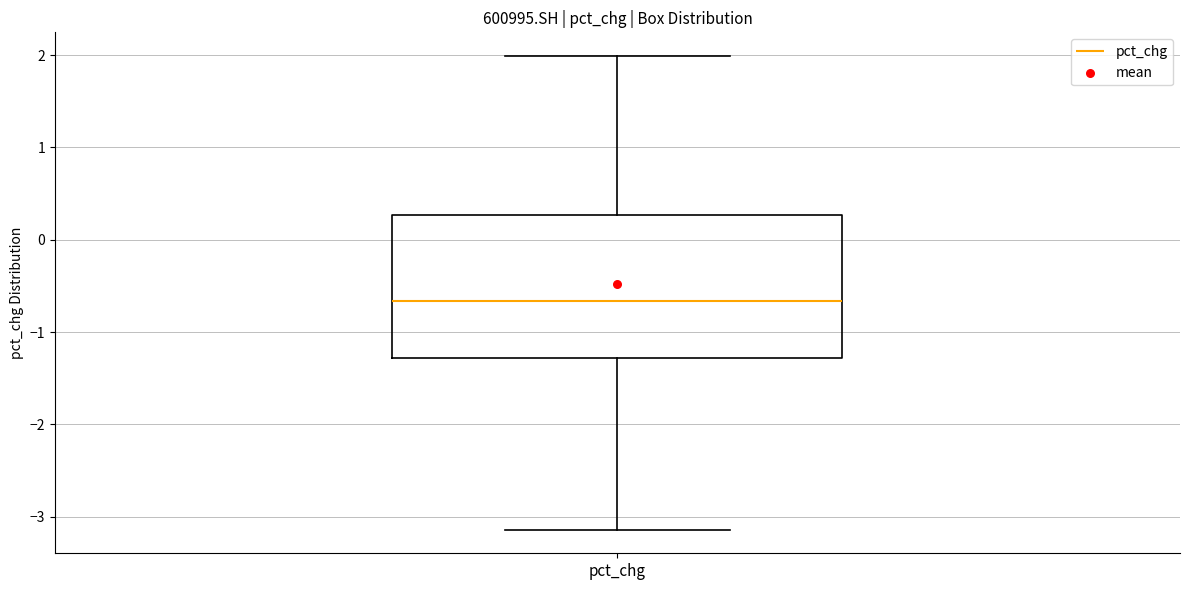

Where is the upper edge of the box for pct_chg on the y-axis? The values are not printed on the chart, so give them approximately, as read against the axis.

0.3